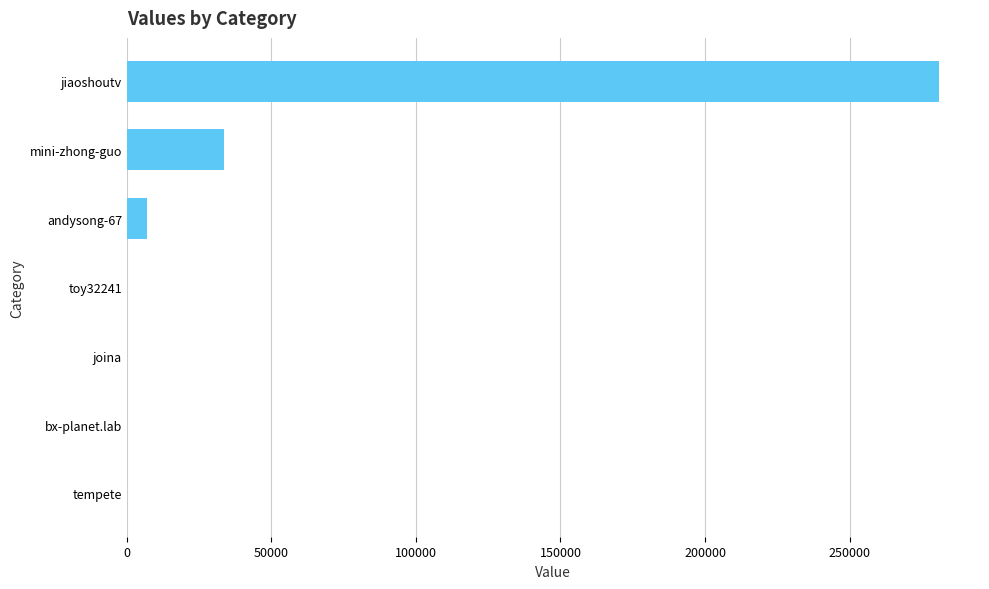

What is the maximum value shown in the chart?

281061